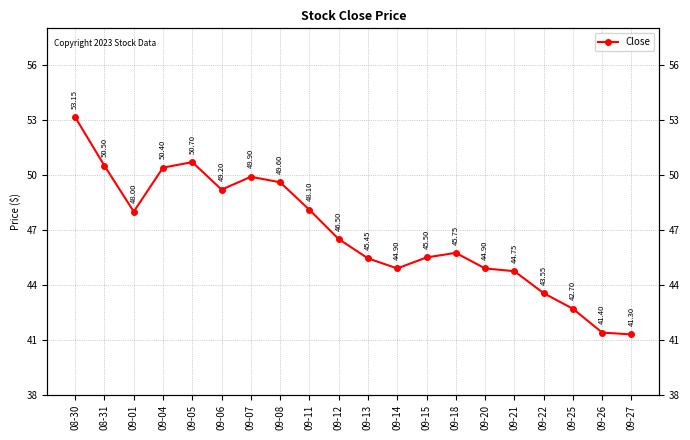

What is the smallest value displayed?

41.3